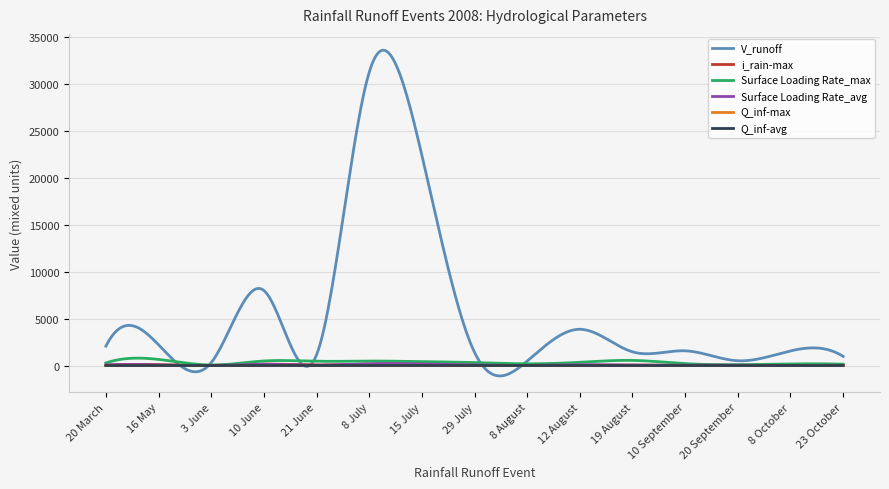

Which series has the widest spread of values?

V_runoff